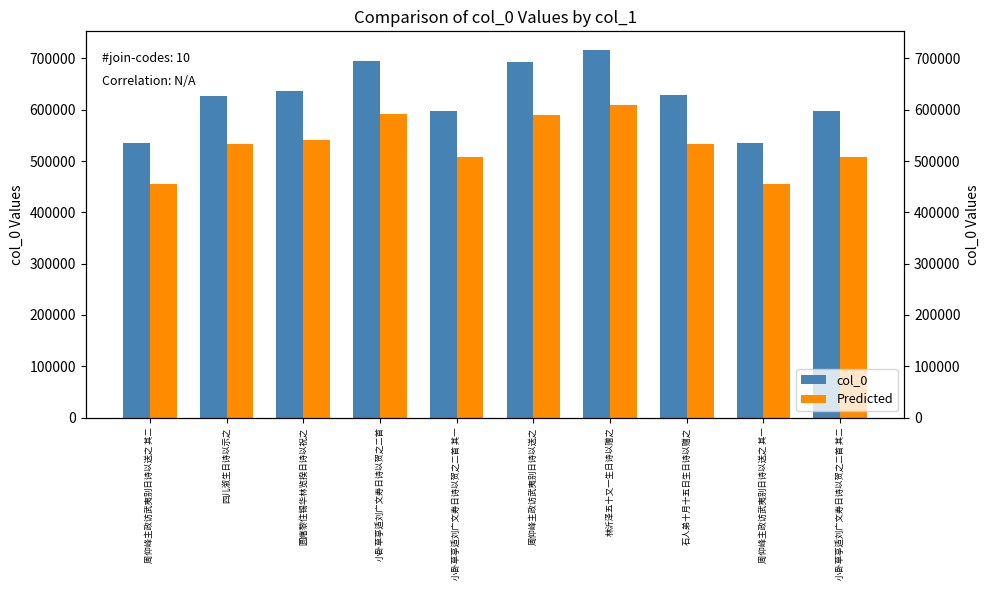

What is the lowest value of the col_0 series?

534582.0